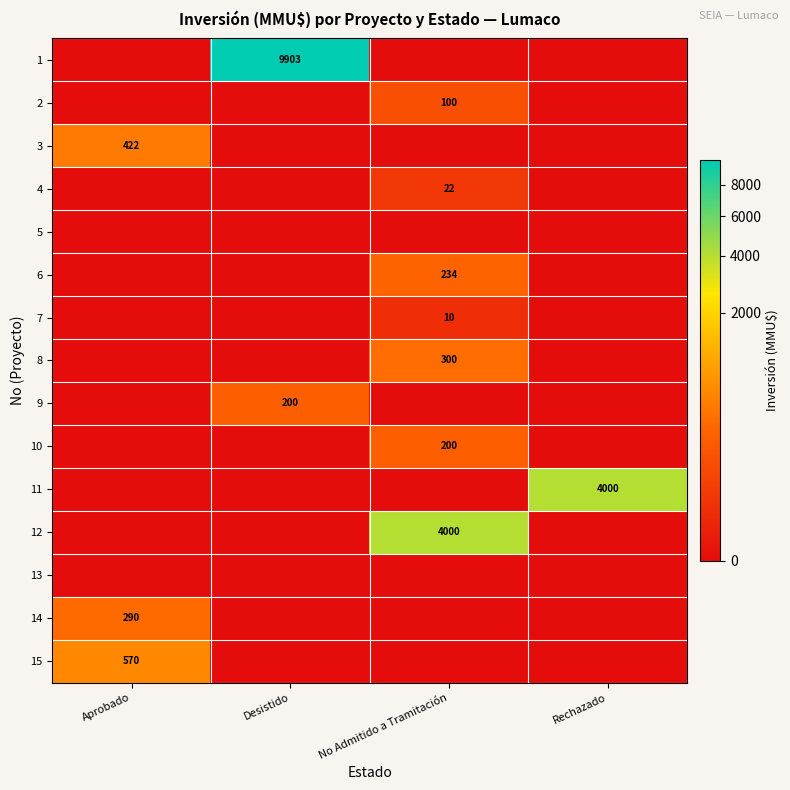

Which series has the largest range (max minus min)?

1